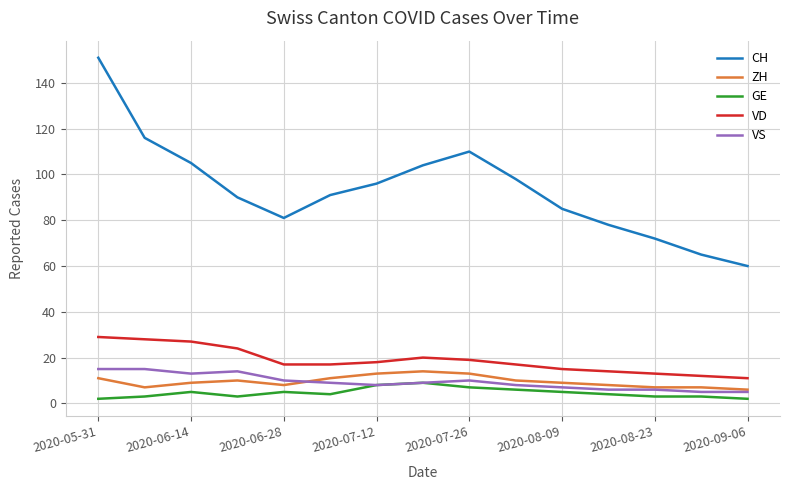

True or false: VS and ZH cross at least once.

True